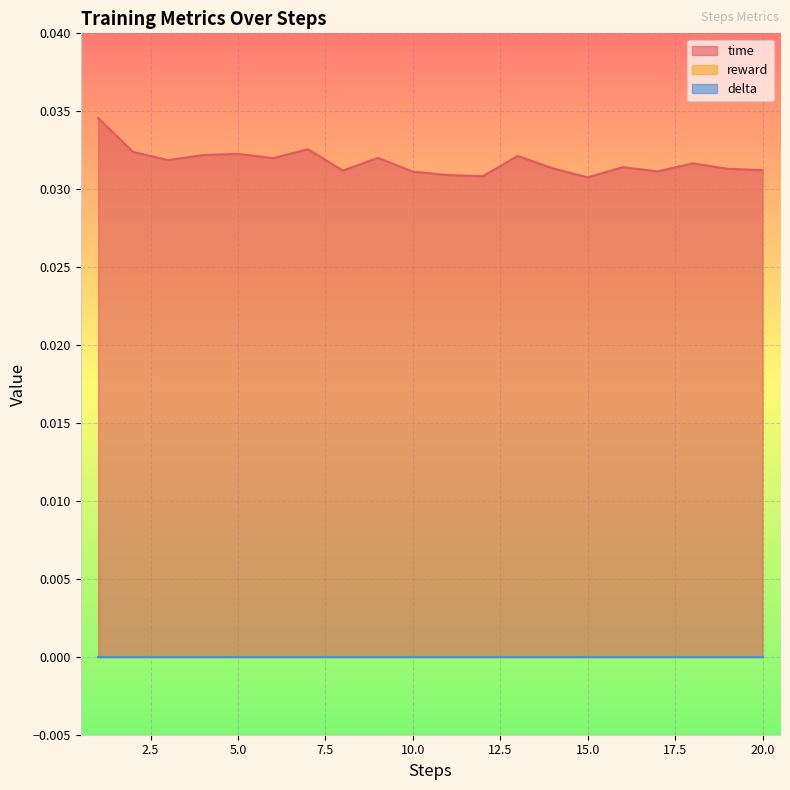

The value of reward at 4 is 0.0. True or false?

True